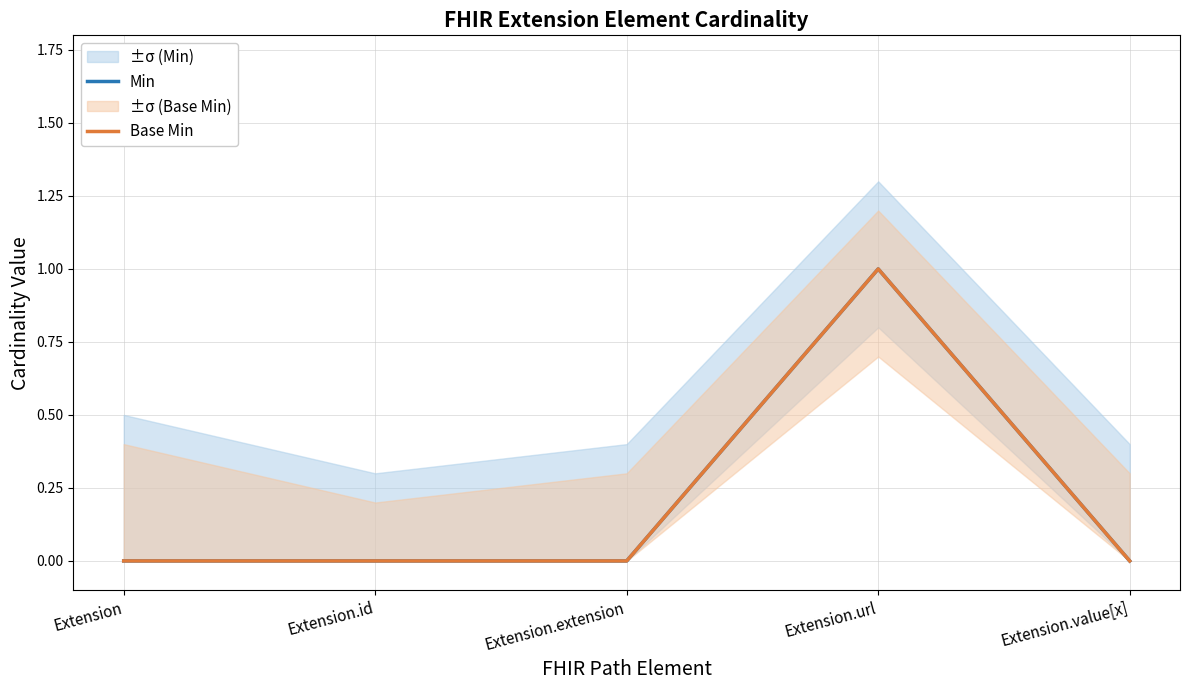

Does the chart display data point markers on the line(s)?

No